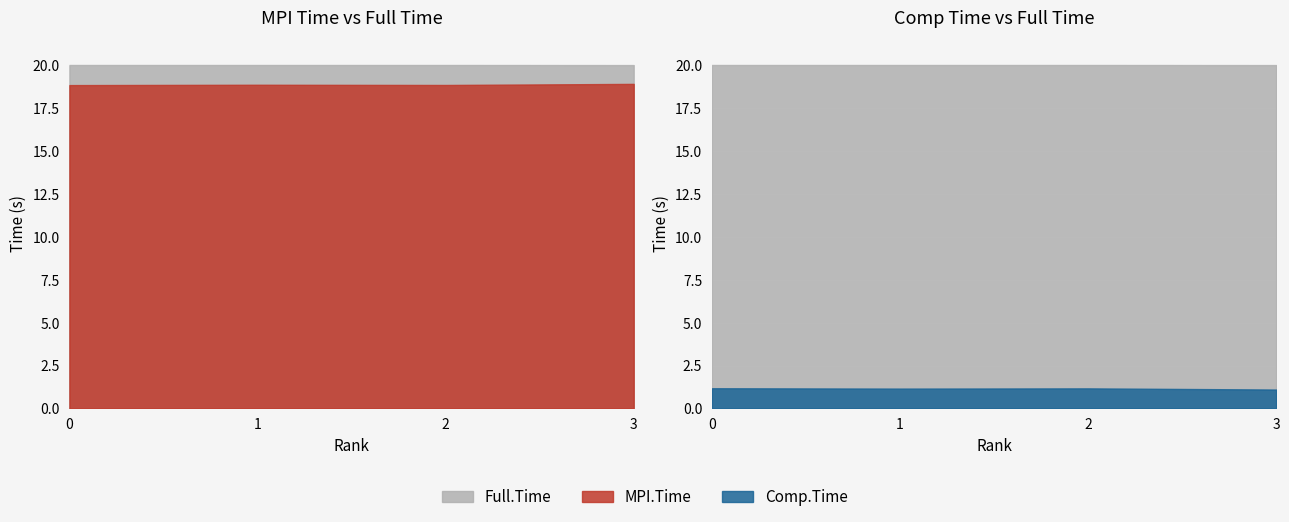

Reading left to right, transcribe all the data shown in this chart.

MPI.Time: 18.9	18.9	18.9	18.9
Full.Time: 20.0	20.0	20.0	20.0
Comp.Time: 1.2	1.2	1.2	1.1